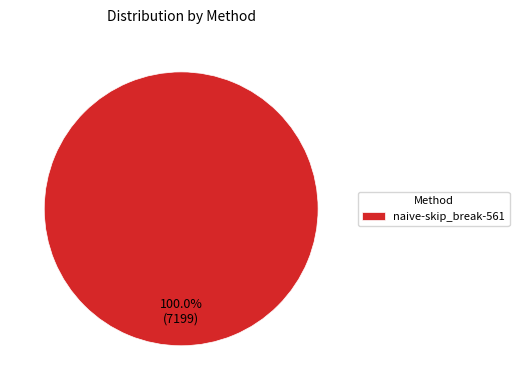

How many slices are in this pie chart?

1